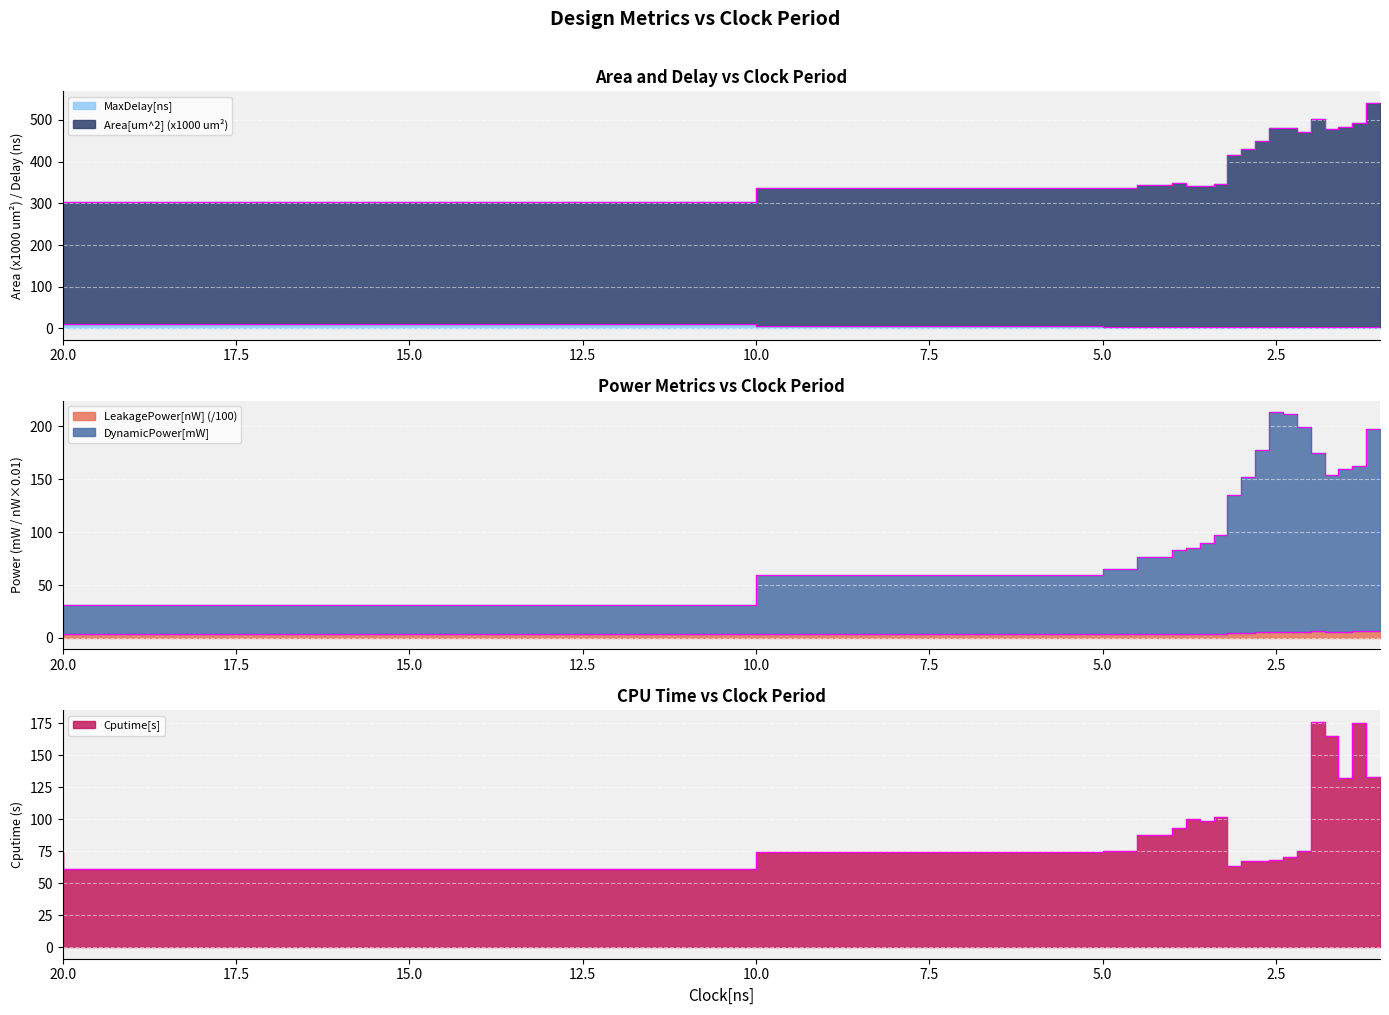

What is the sum of all Area[um^2] values?

8223.5